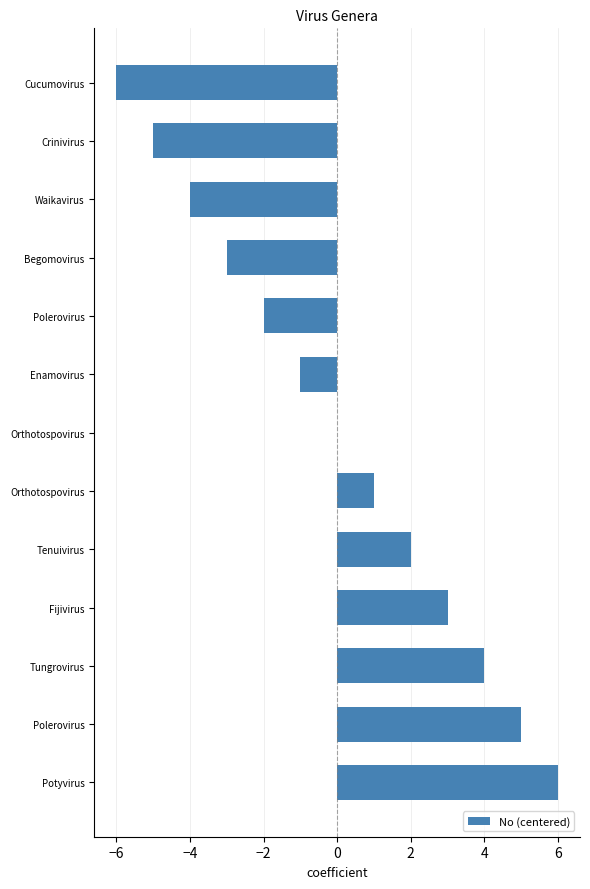

Count the number of data series in this chart.

1